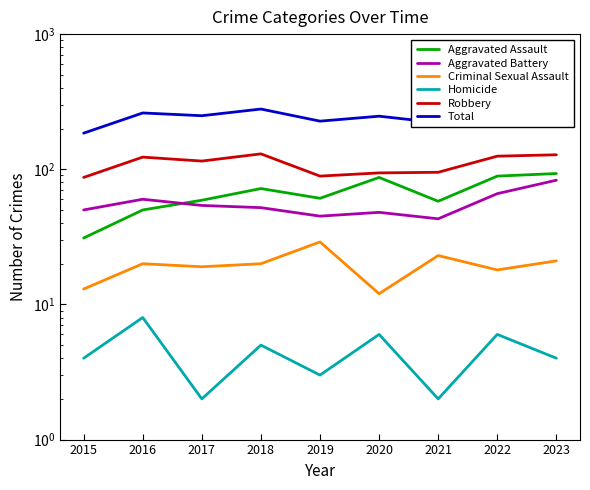

True or false: Aggravated Assault and Homicide cross at least once.

False